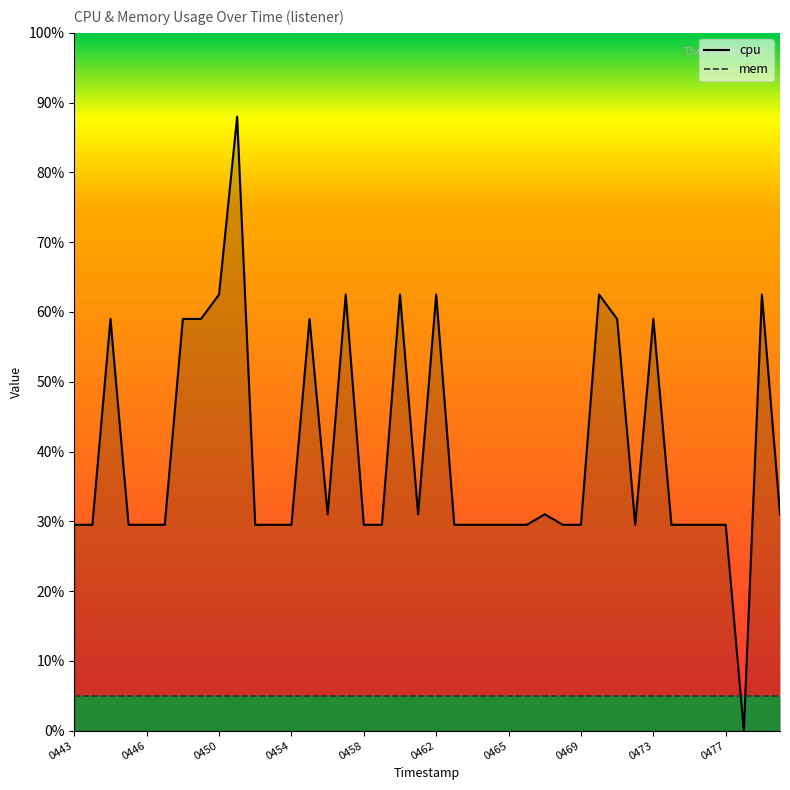

What is the average value?

0.4